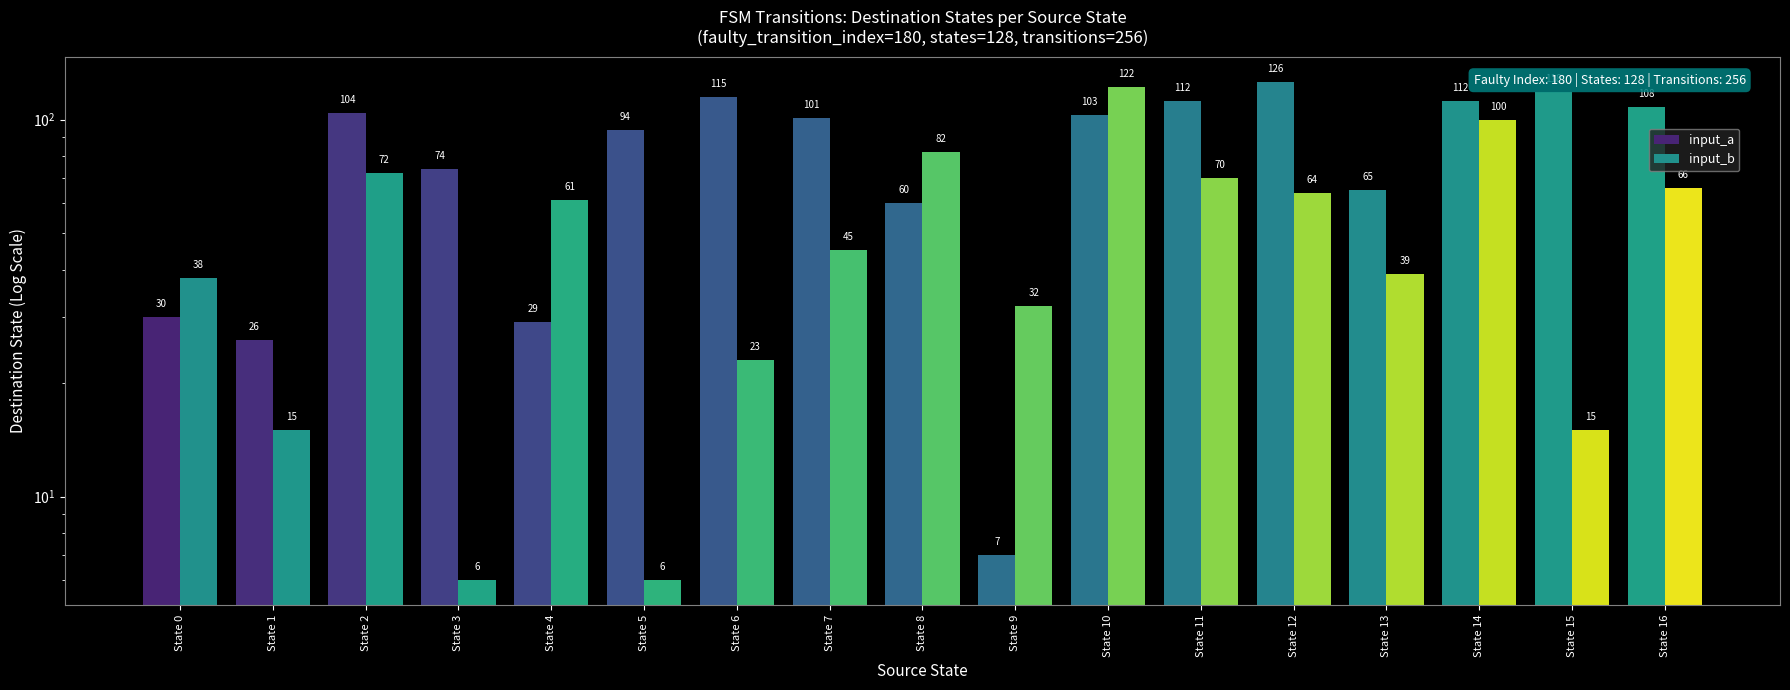

What is the difference between the maximum and minimum values in the input_b series?

116